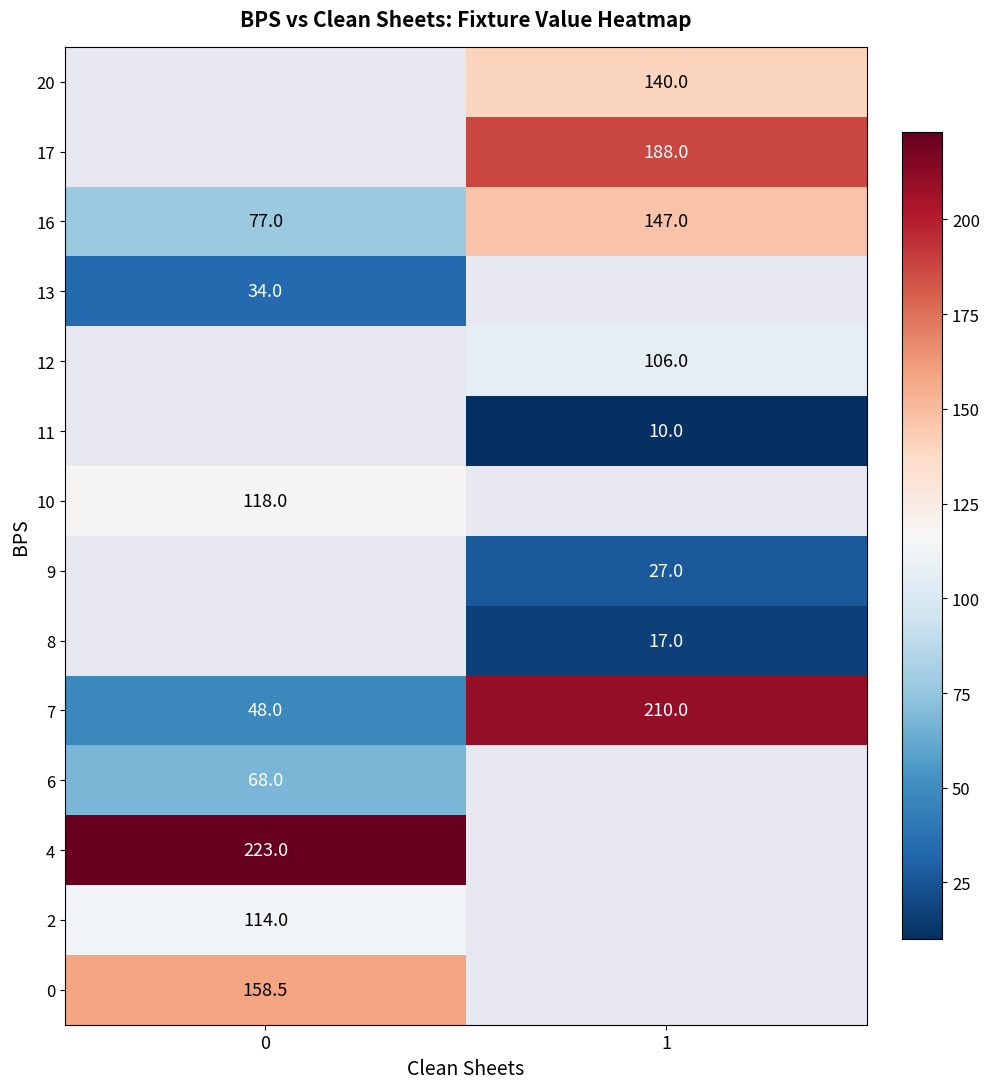

What is the spread (max minus min) of values at 1?

200.0